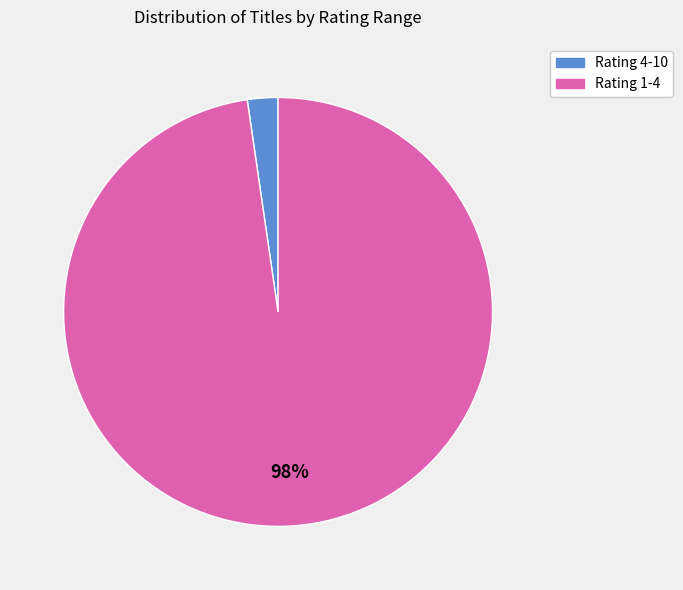

To the nearest percent, what is the average slice percentage?

50%